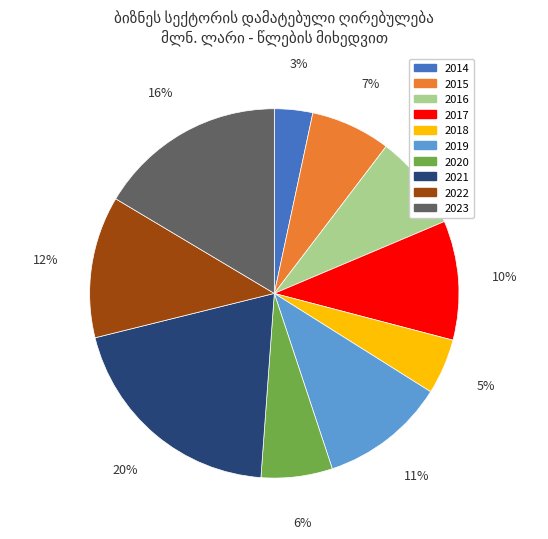

True or false: 2023 accounts for 16% of the total.

True